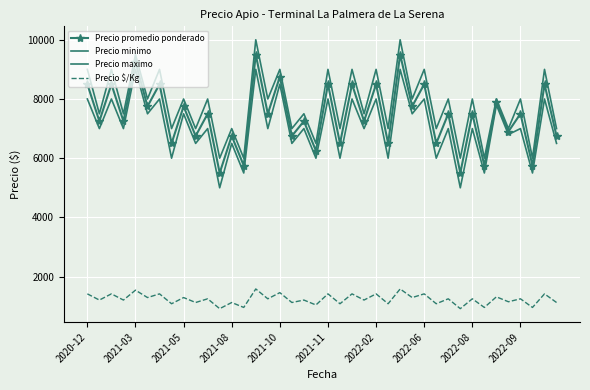

What is the lowest value of the Precio promedio ponderado series?

5500